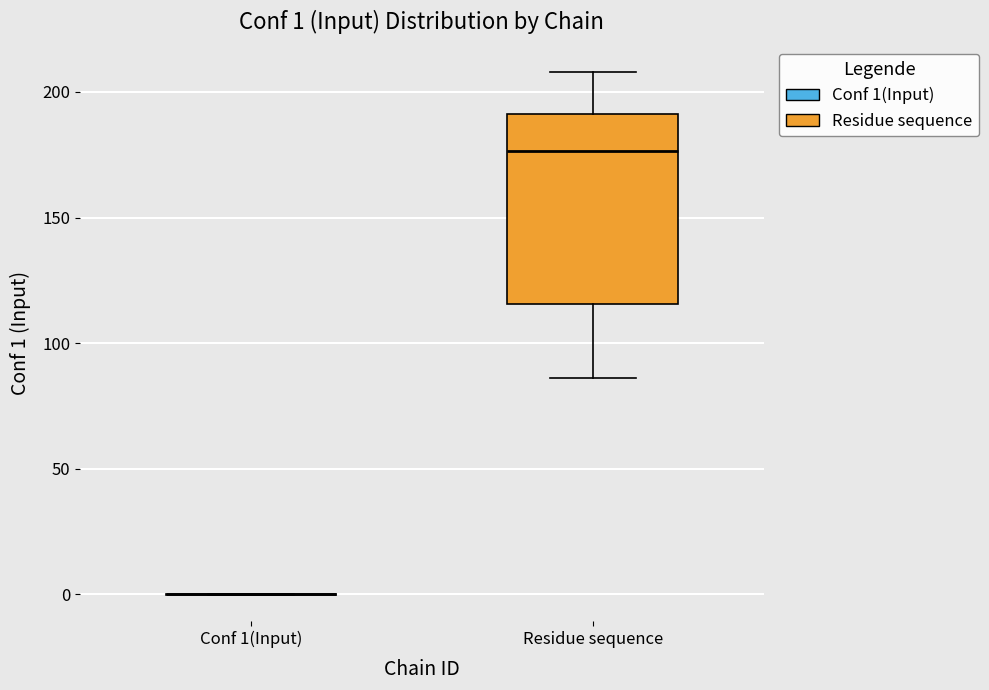

Which box is the tallest, from its lower edge to its upper edge?

Residue sequence